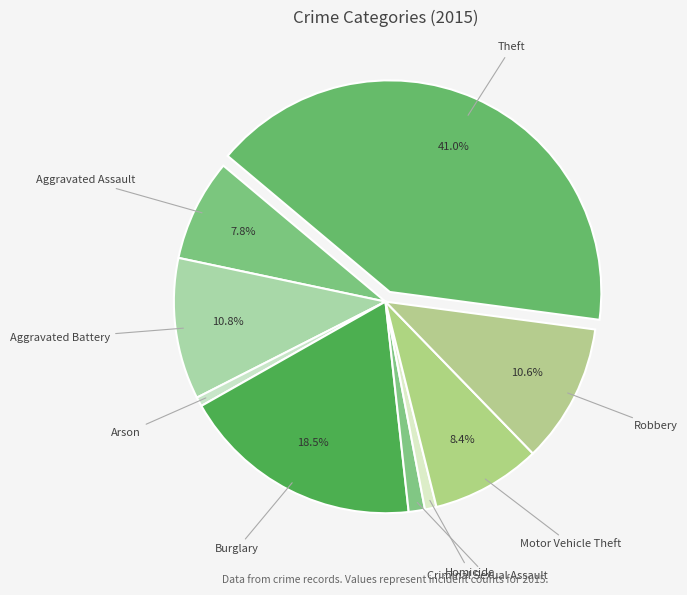

How many slices are in this pie chart?

9